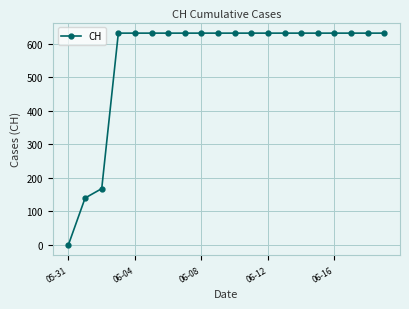

What is the average value?

552